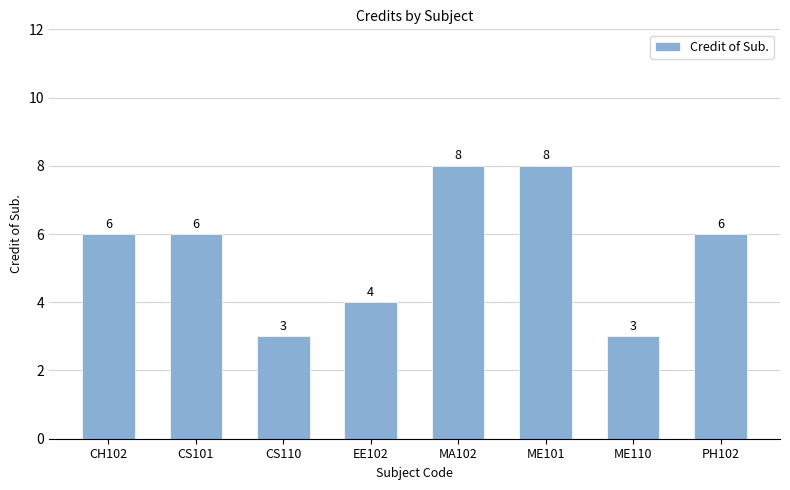

Approximately how many times larger is the value at CS110 compared to CS101?

0.5